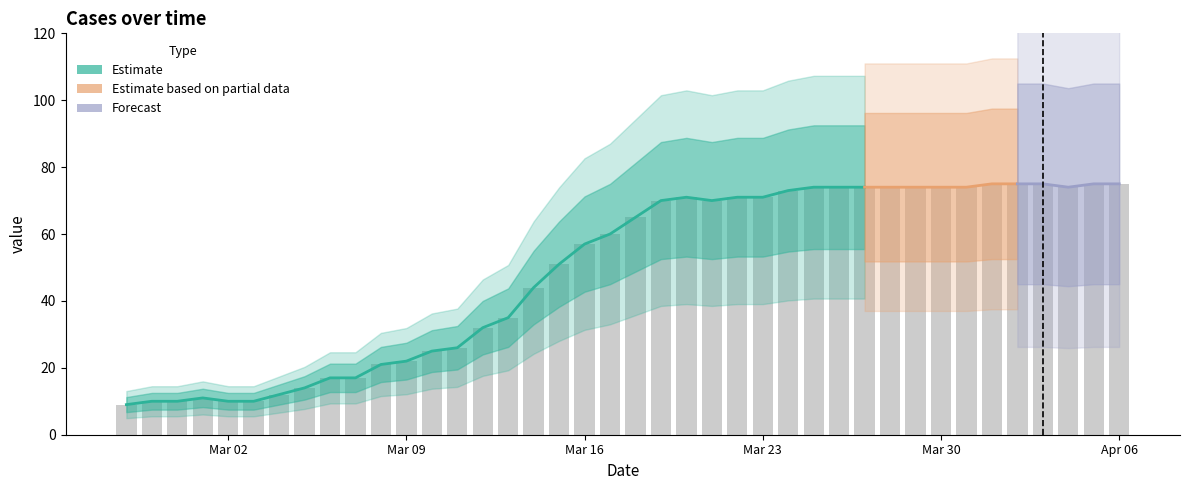

How many values are below 65?

20